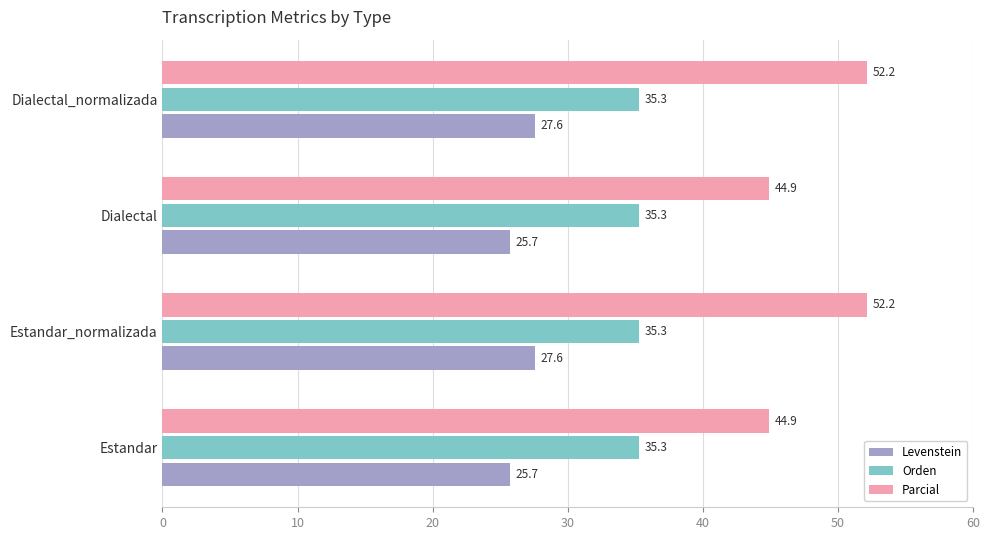

Rank the series by their maximum value, from highest to lowest.

Parcial, Orden, Levenstein